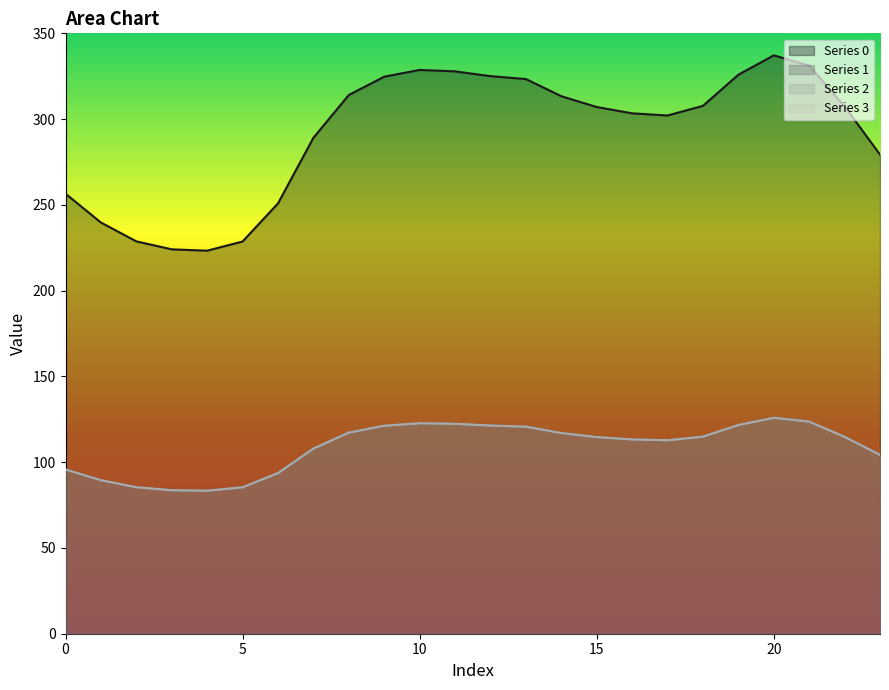

How many lines are shown in the chart?

4